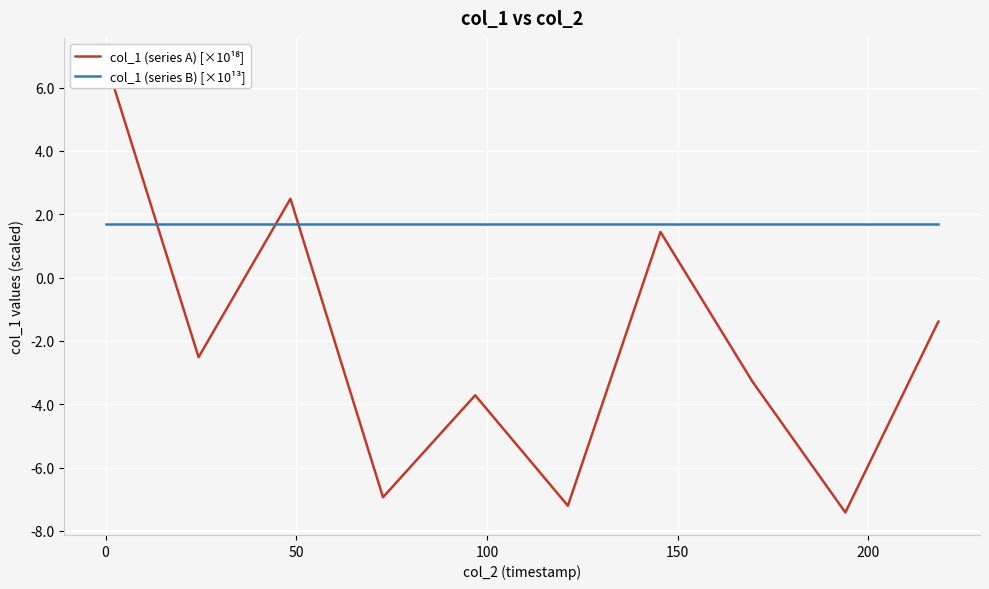

What are all the series names shown in the legend?

col_1 (series A) [×10¹⁸], col_1 (series B) [×10¹³]